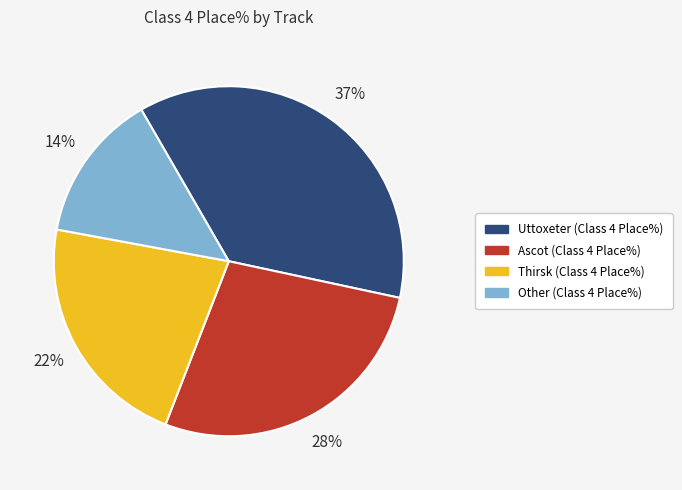

What is the ratio of the value at Thirsk to the value at Ascot?

0.8